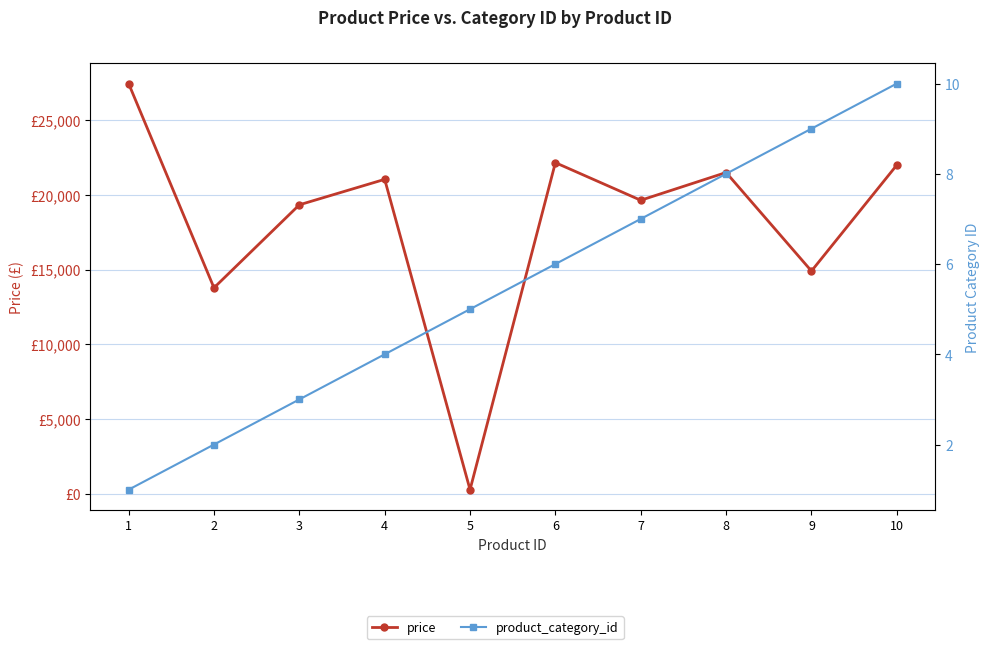

True or false: price has a value of 19329.8 at 3.

True